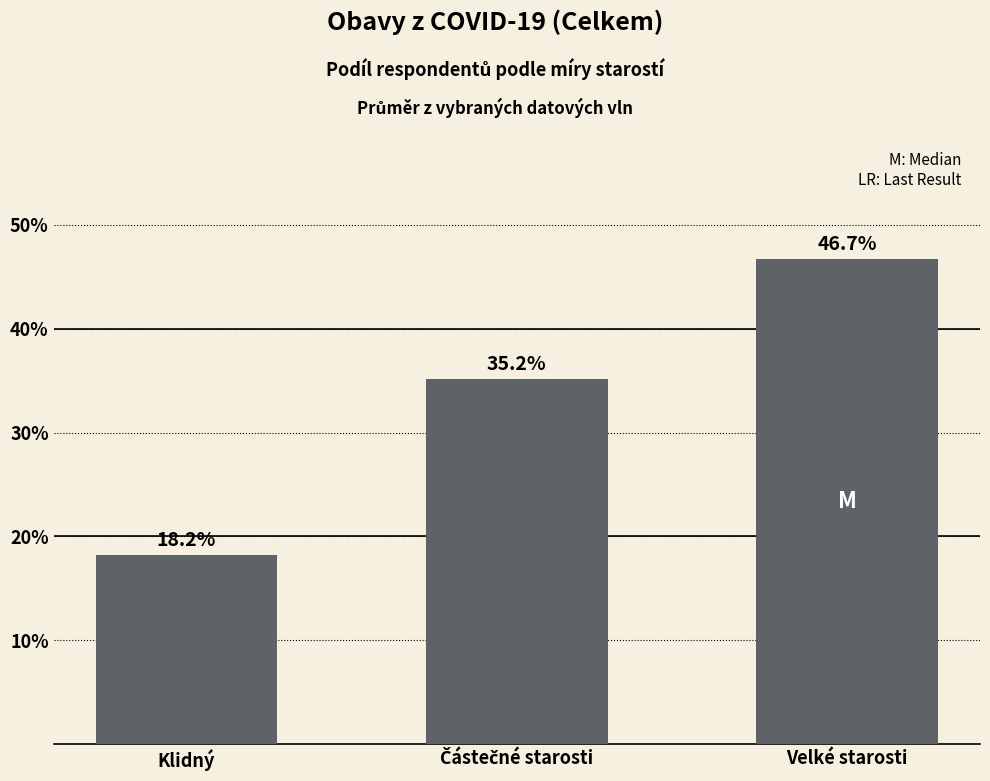

Are the bars horizontal?

No